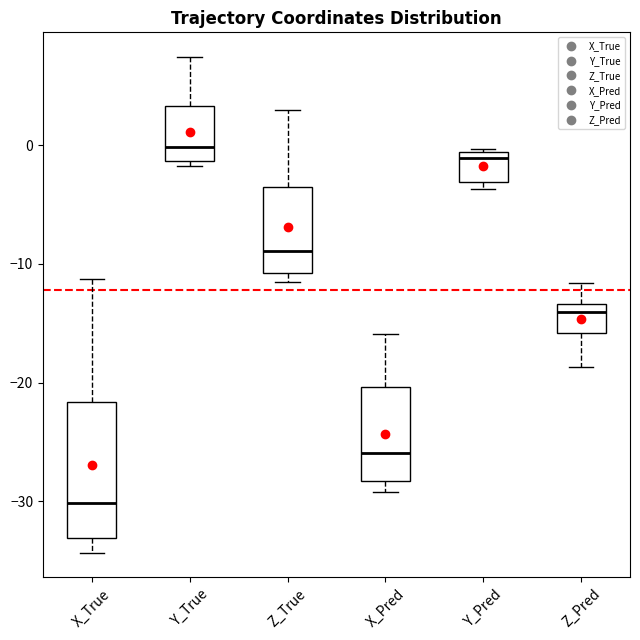

Where is the upper edge of the box for Y_Pred on the y-axis? The values are not printed on the chart, so give them approximately, as read against the axis.

-1